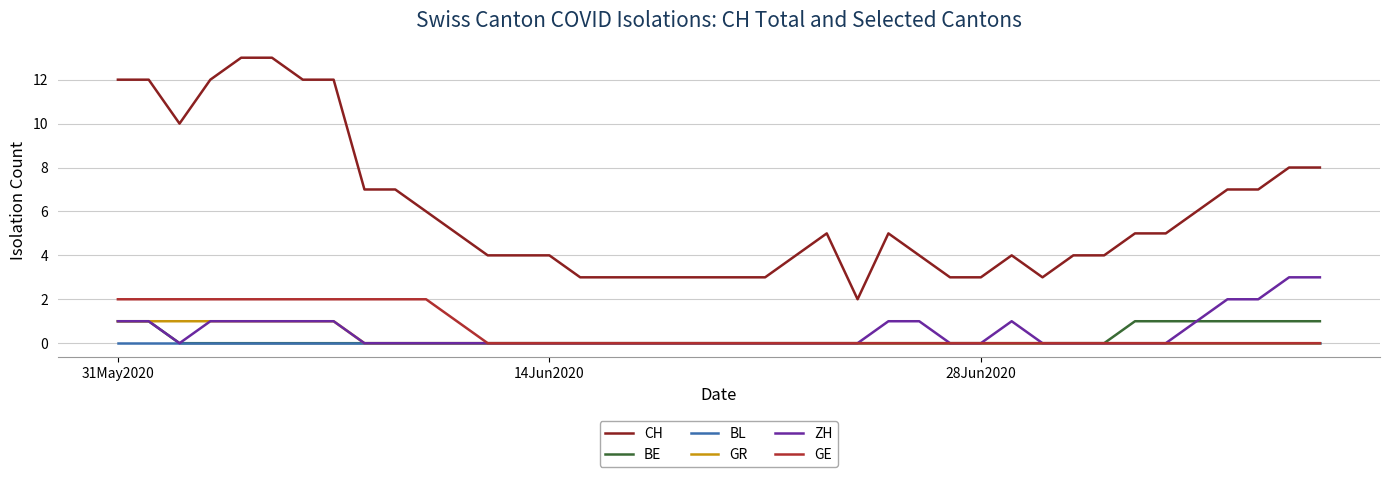

Which series has the largest range (max minus min)?

CH